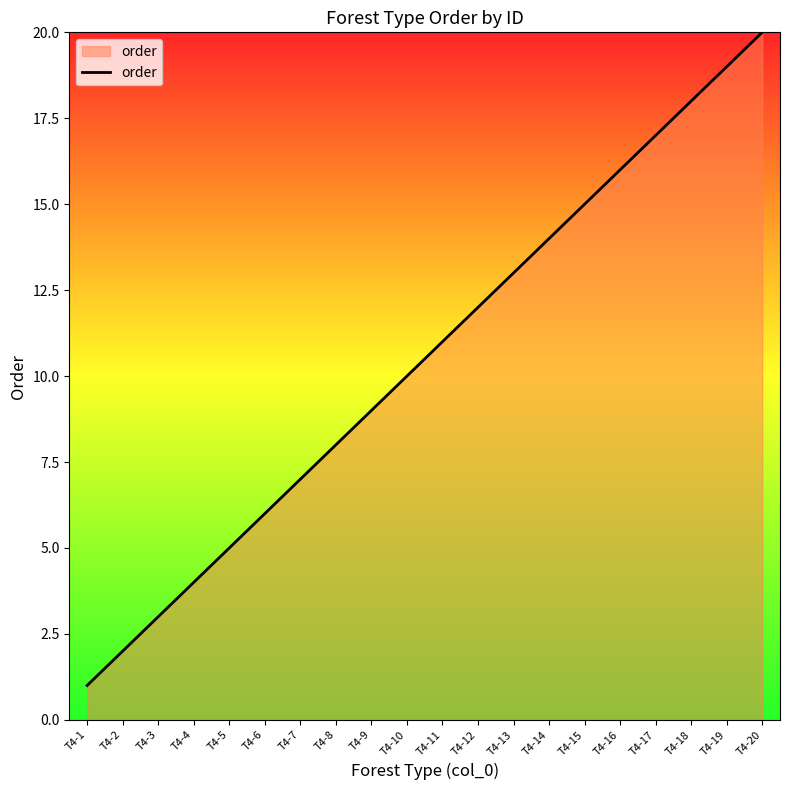

What is the ratio of the value at T4-16 to the value at T4-1?

16.0